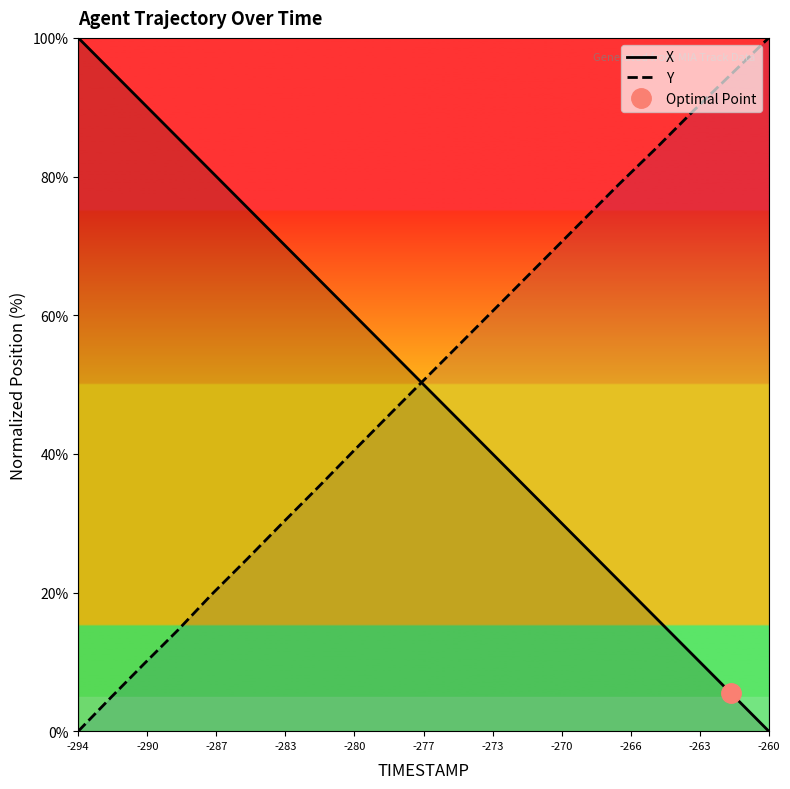

After their last crossing, which series has the higher values: X or Y?

Y